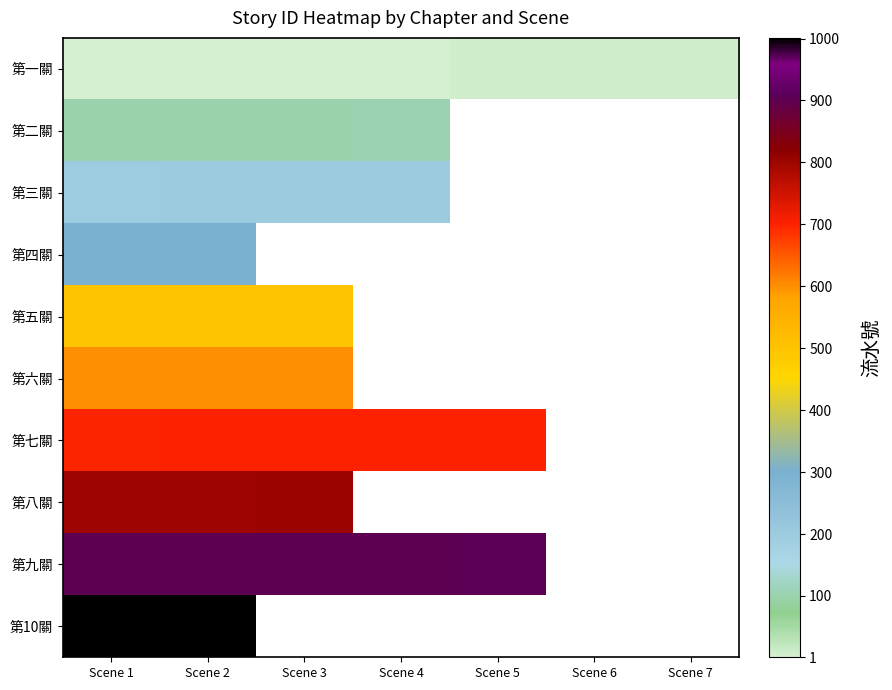

List the series in order of their peak value, highest first.

第10關, 第九關, 第八關, 第七關, 第六關, 第五關, 第四關, 第三關, 第二關, 第一關